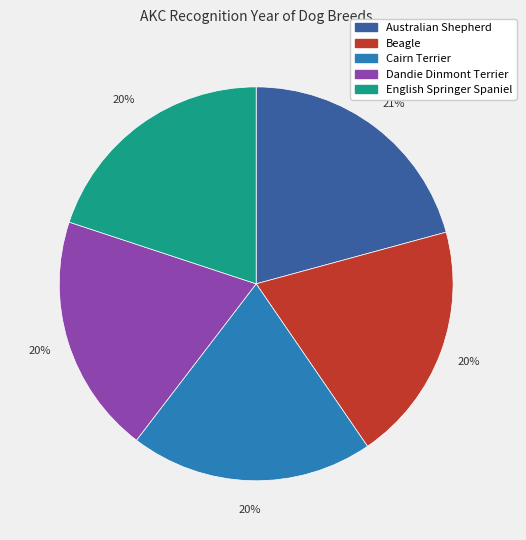

What percentage is the Beagle slice, to the nearest percent?

20%